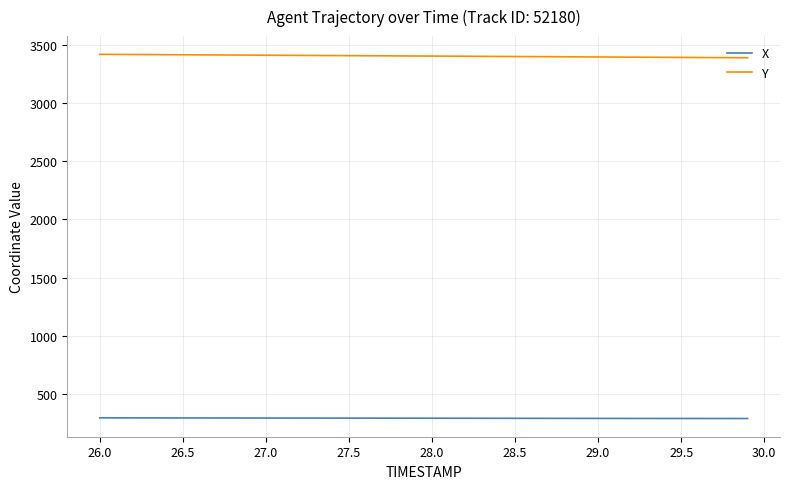

True or false: Y and X cross at least once.

False